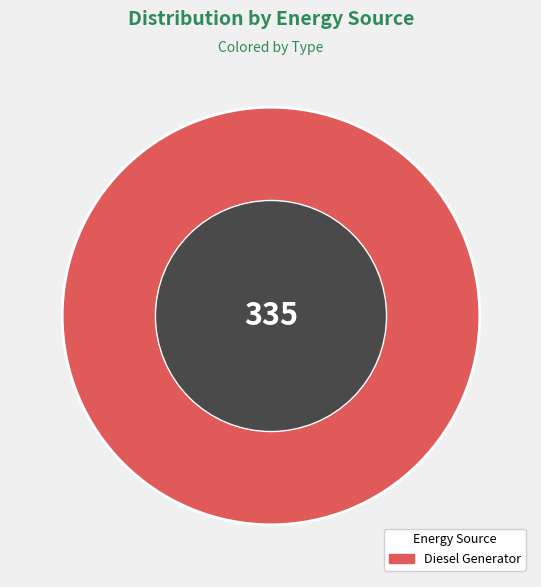

Rank the categories by value from highest to lowest.

Diesel Generator